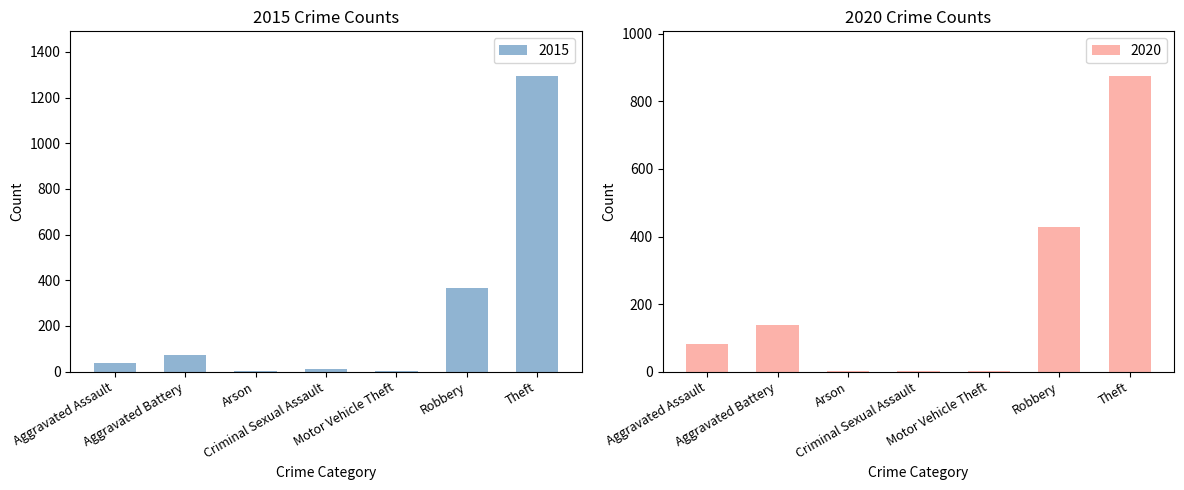

Are the bars horizontal?

No